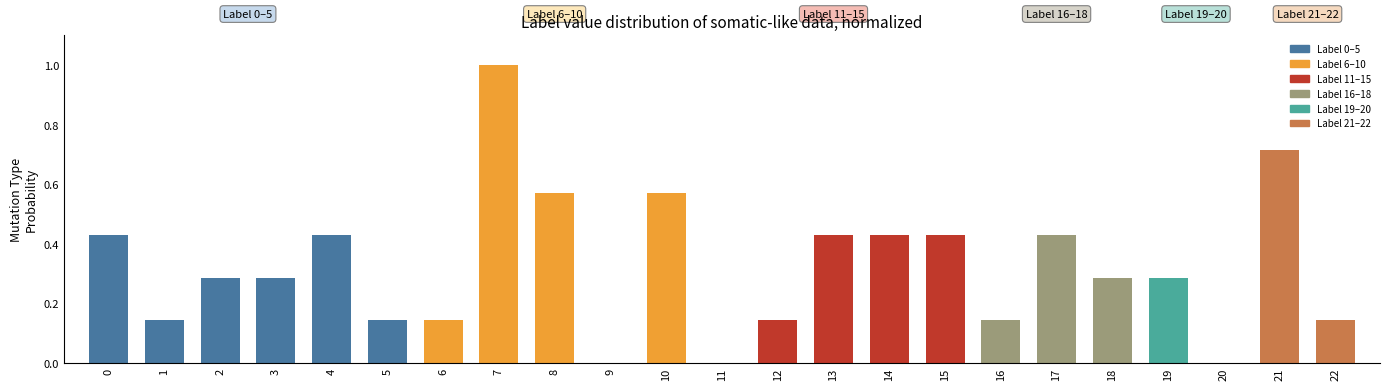

The value at 2 is 0.5. True or false?

False